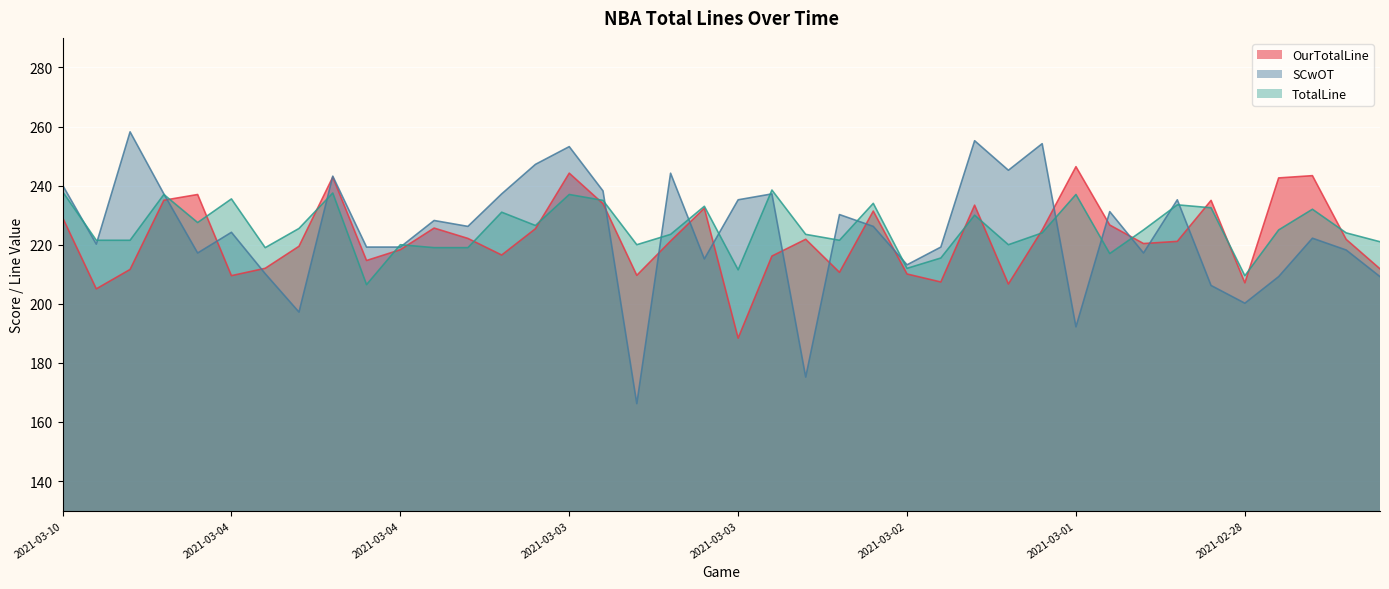

What are all the series names shown in the legend?

OurTotalLine, SCwOT, TotalLine